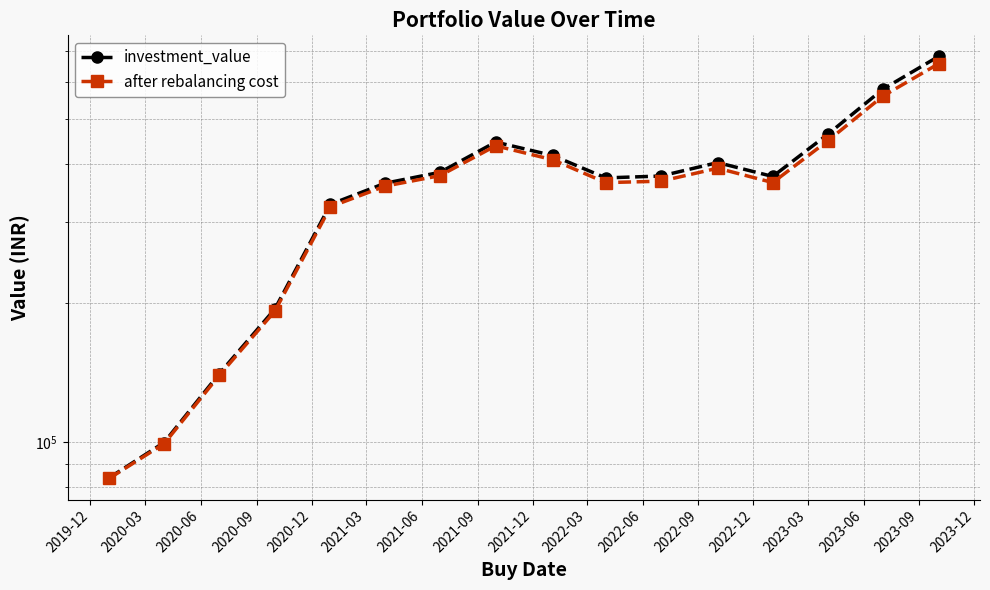

List the series in order of their peak value, lowest first.

after rebalancing cost, investment_value